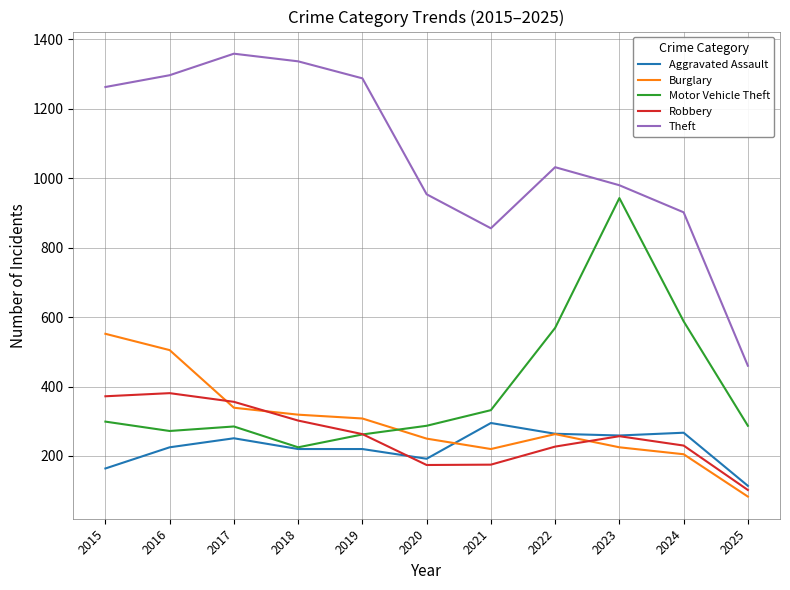

After their last crossing, which series has the higher values: Motor Vehicle Theft or Burglary?

Motor Vehicle Theft